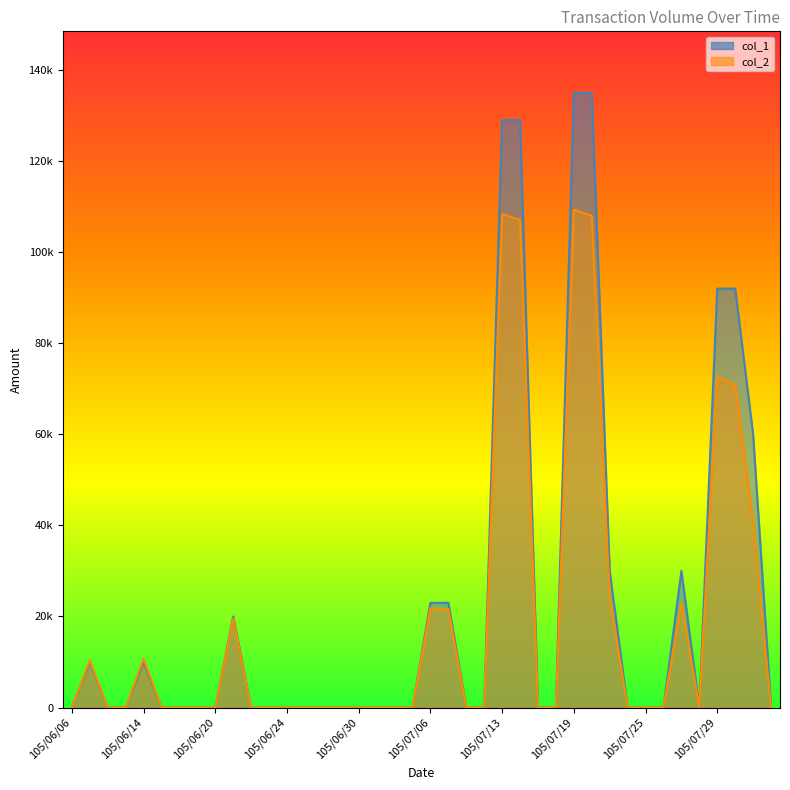

How many lines are shown in the chart?

2